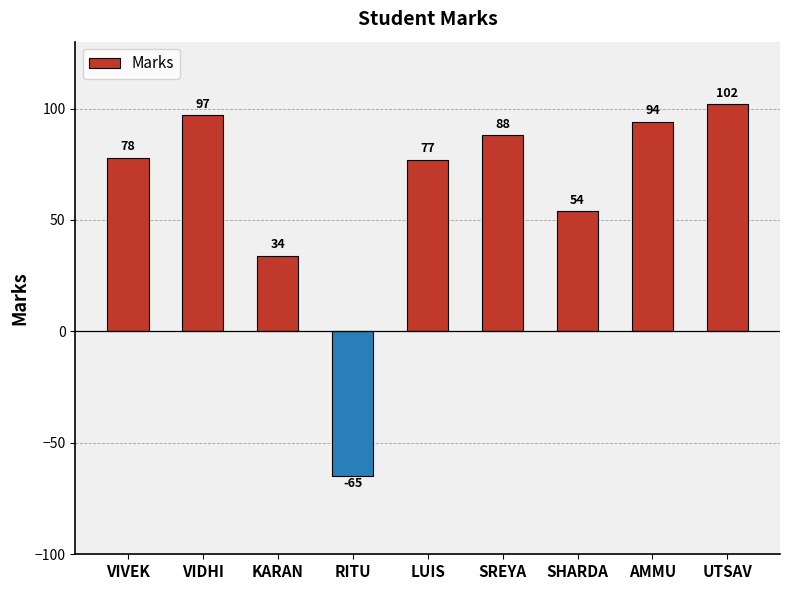

Reading right to left, transcribe all the data shown in this chart.

UTSAV=102	AMMU=94	SHARDA=54	SREYA=88	LUIS=77	RITU=-65	KARAN=34	VIDHI=97	VIVEK=78